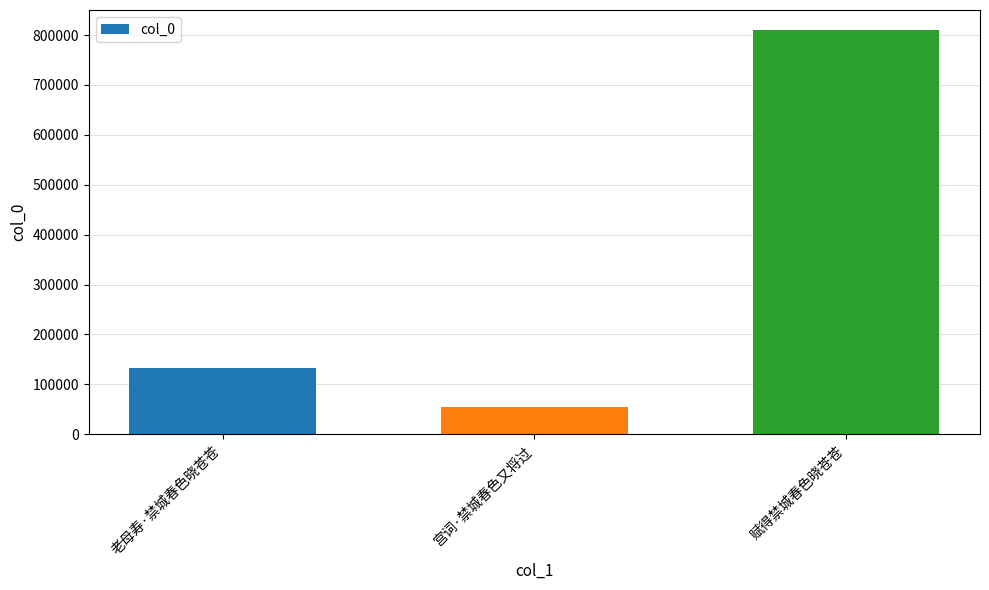

What is the change in value from 老母寿·禁城春色晓苍苍 to 赋得禁城春色晓苍苍?

+676775